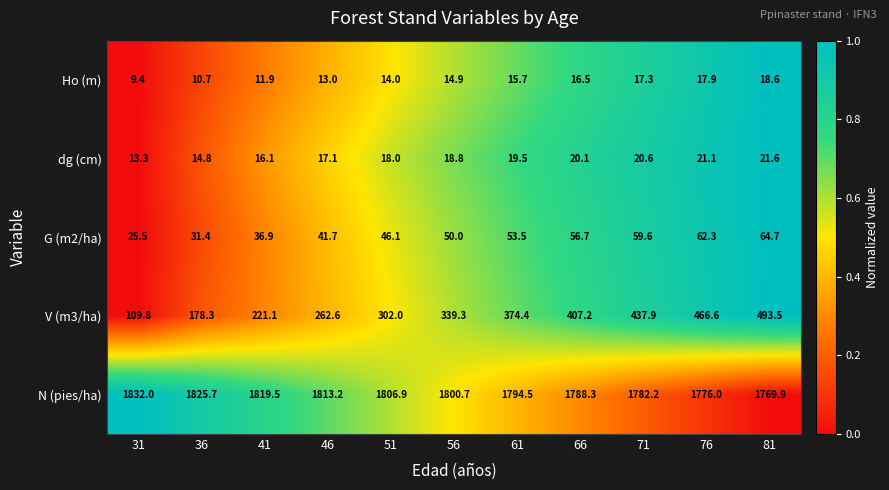

Read the dg (cm) value at 31.

13.3